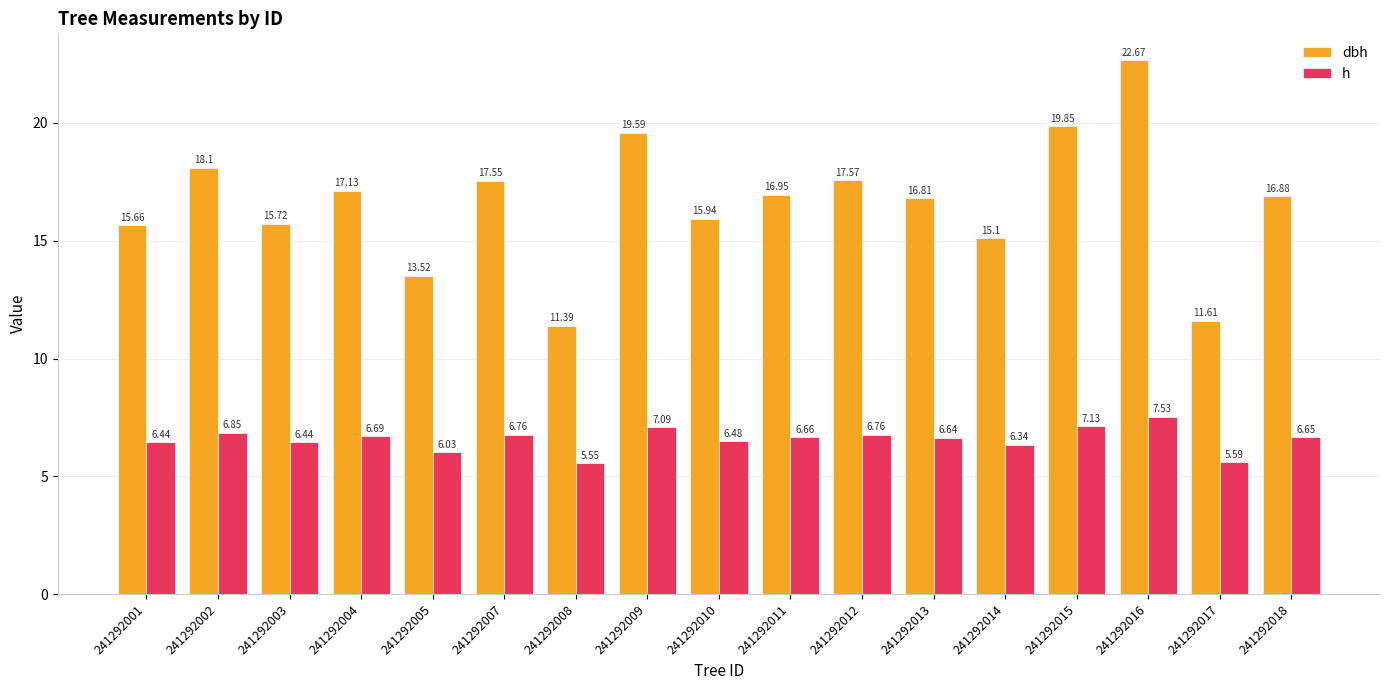

How many bars are there in total?

34